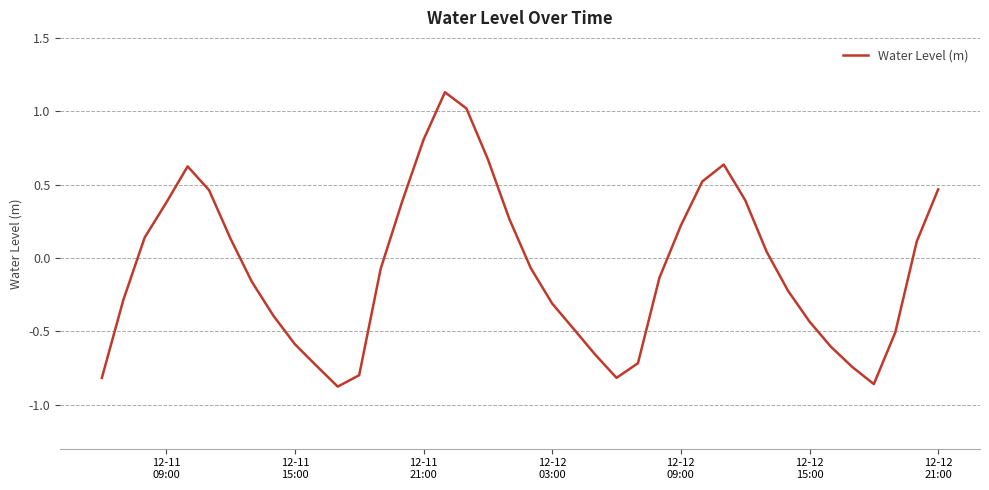

What is the difference between the maximum and minimum values?

2.0